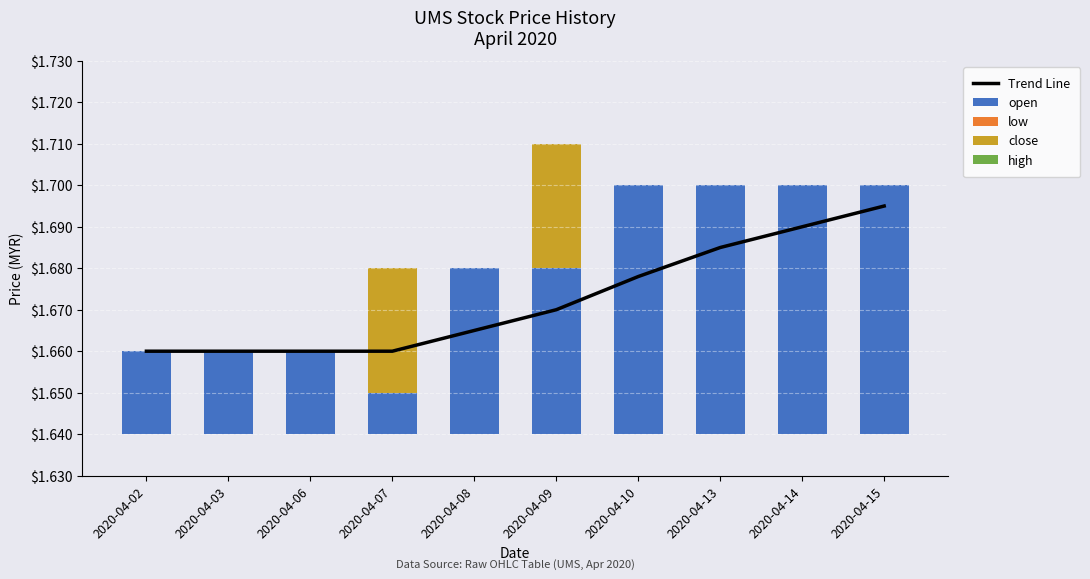

Rank the categories by open value from highest to lowest.

2020-04-10, 2020-04-13, 2020-04-14, 2020-04-15, 2020-04-08, 2020-04-09, 2020-04-02, 2020-04-03, 2020-04-06, 2020-04-07